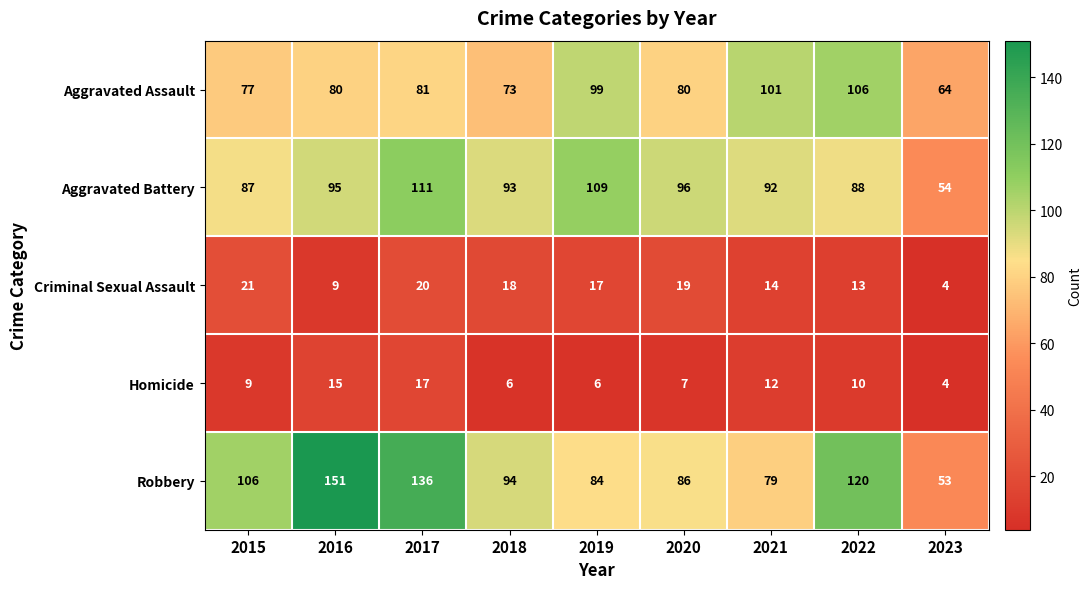

What is the difference between the maximum and minimum values in the Homicide series?

13